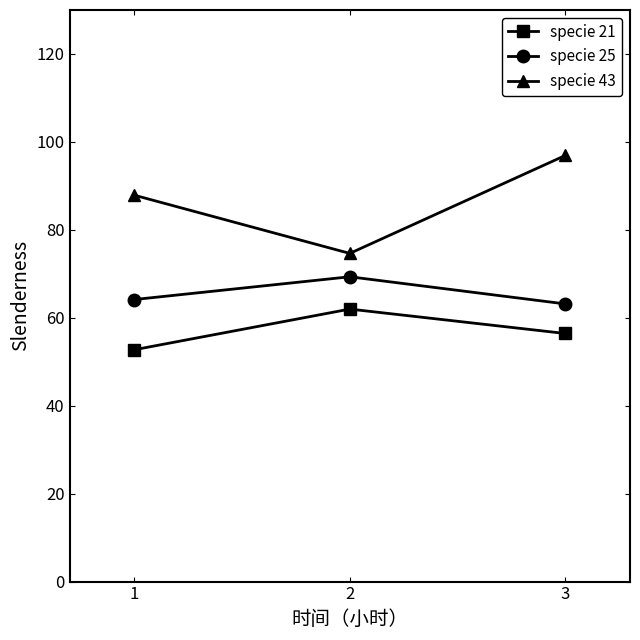

Which series has the widest spread of values?

specie 43